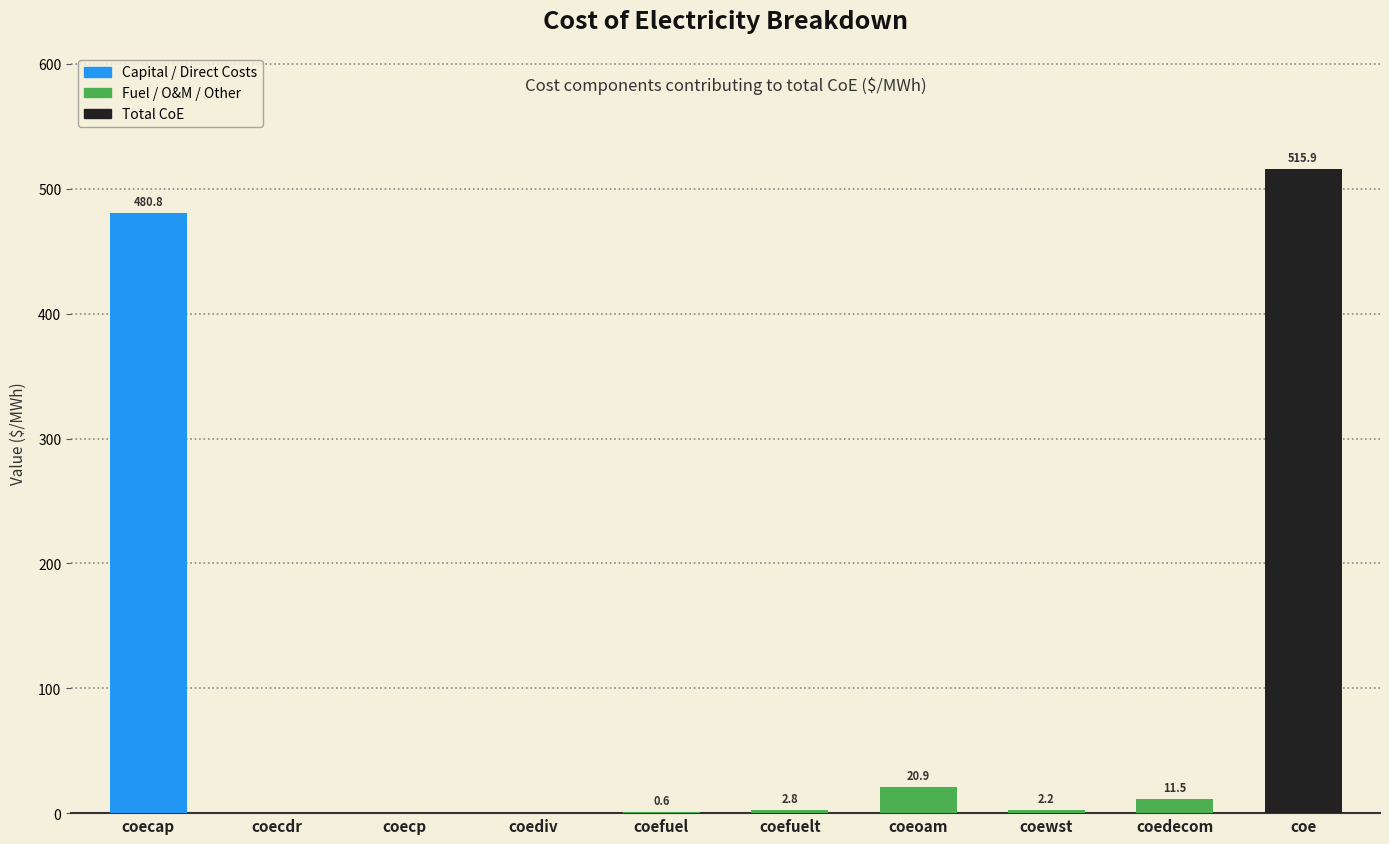

True or false: the data shows 0.0 at coecdr.

True